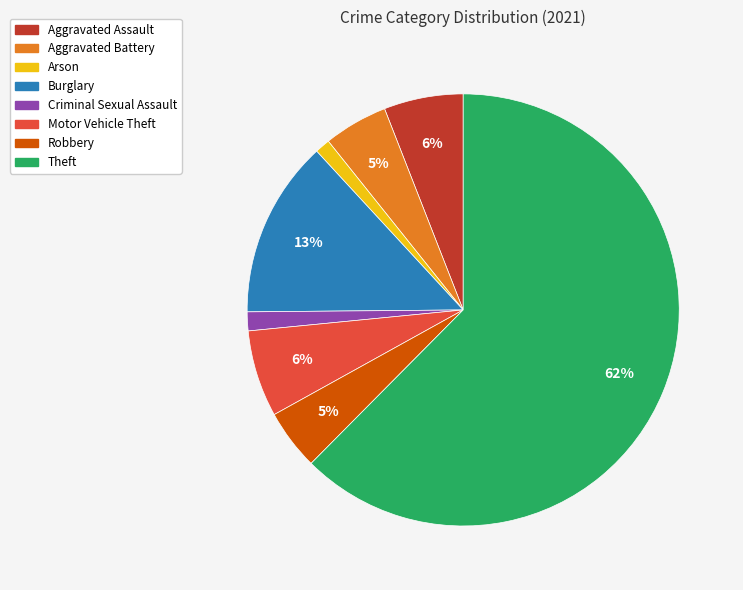

To the nearest percent, what percentage of the pie is Aggravated Battery?

5%